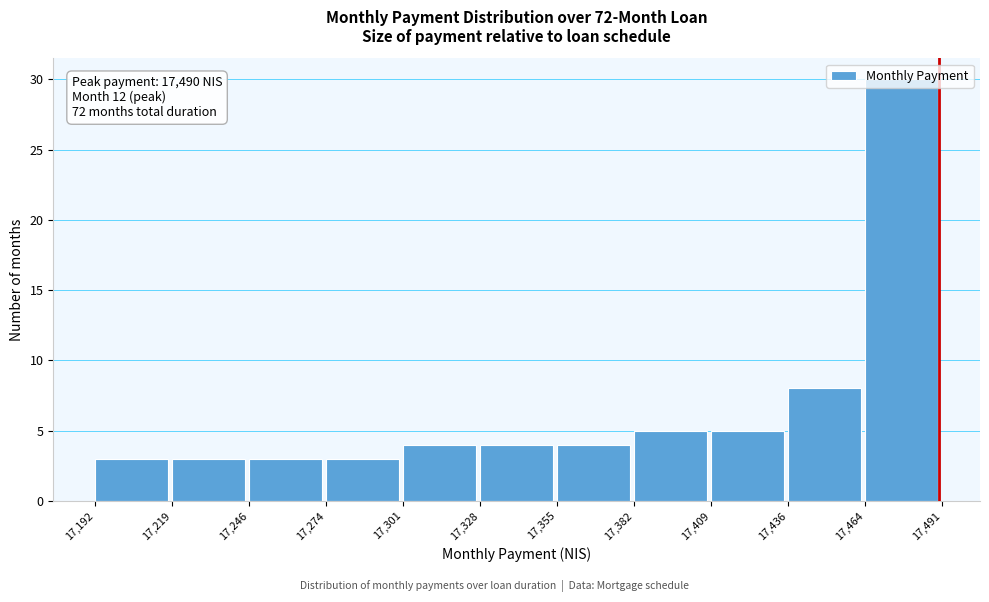

Over which range of the x-axis is the bar tallest?

17,464 to 17,491